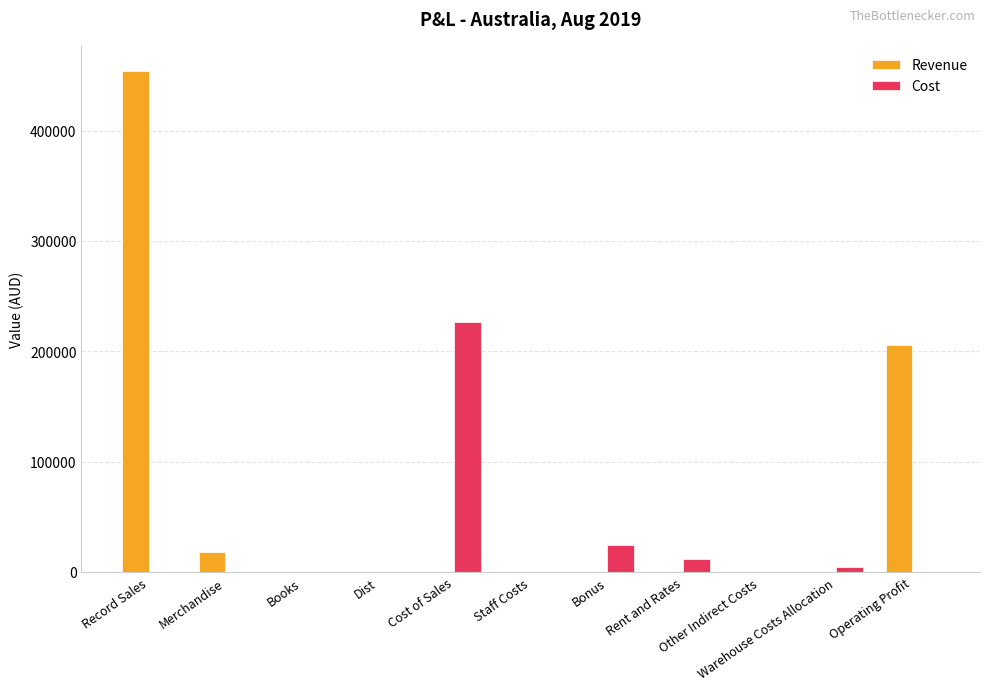

How many values in the Cost series exceed 0?

4